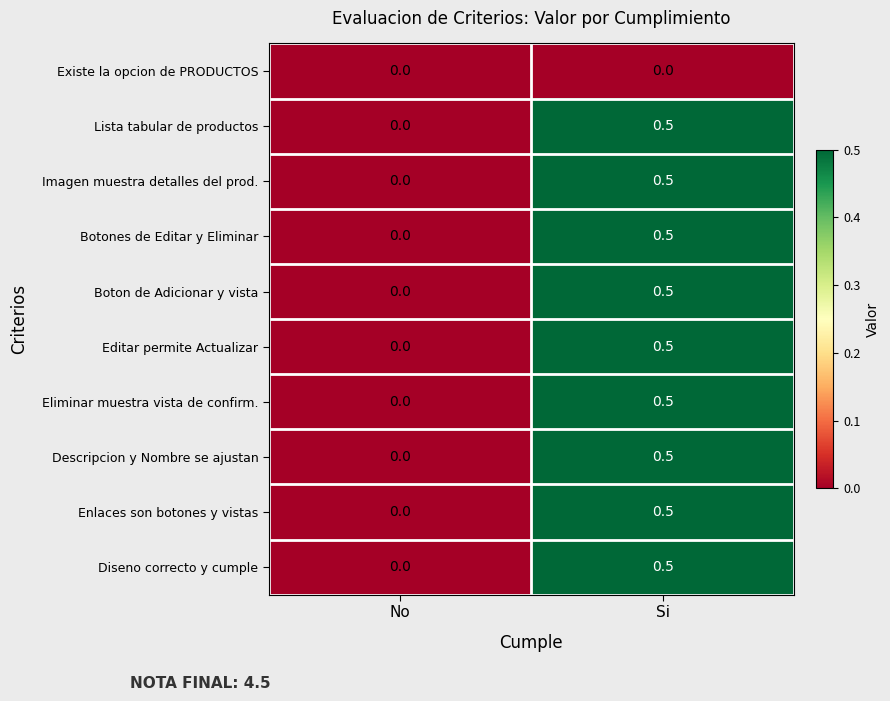

List the labels in order of Boton de Adicionar y vista value, smallest first.

No, Si